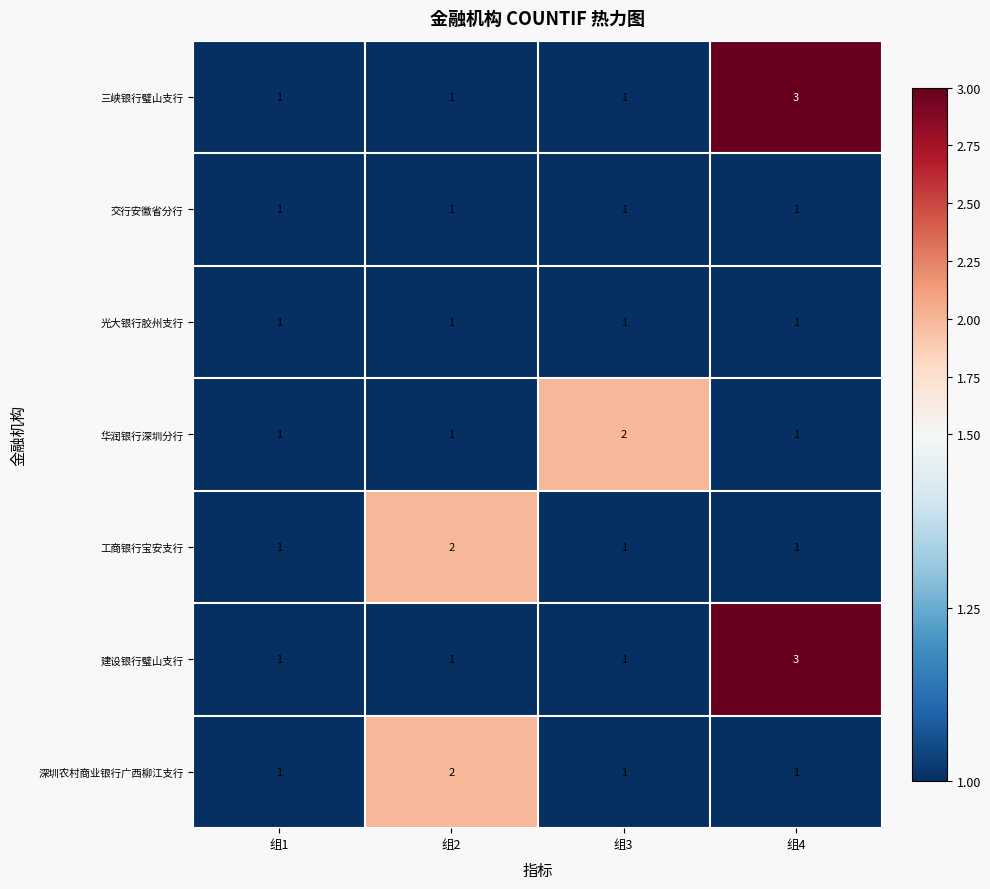

What is the sum of the 深圳农村商业银行广西柳江支行 values at 组2 and 组1?

3